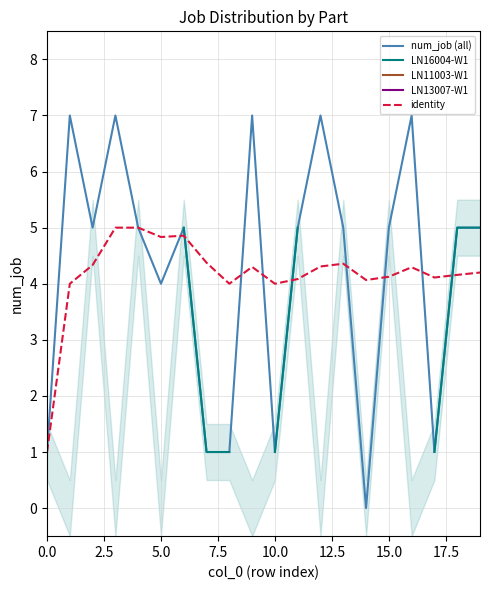

What is the value of the LN16004-W1 point at the 1st from the left?

1.0